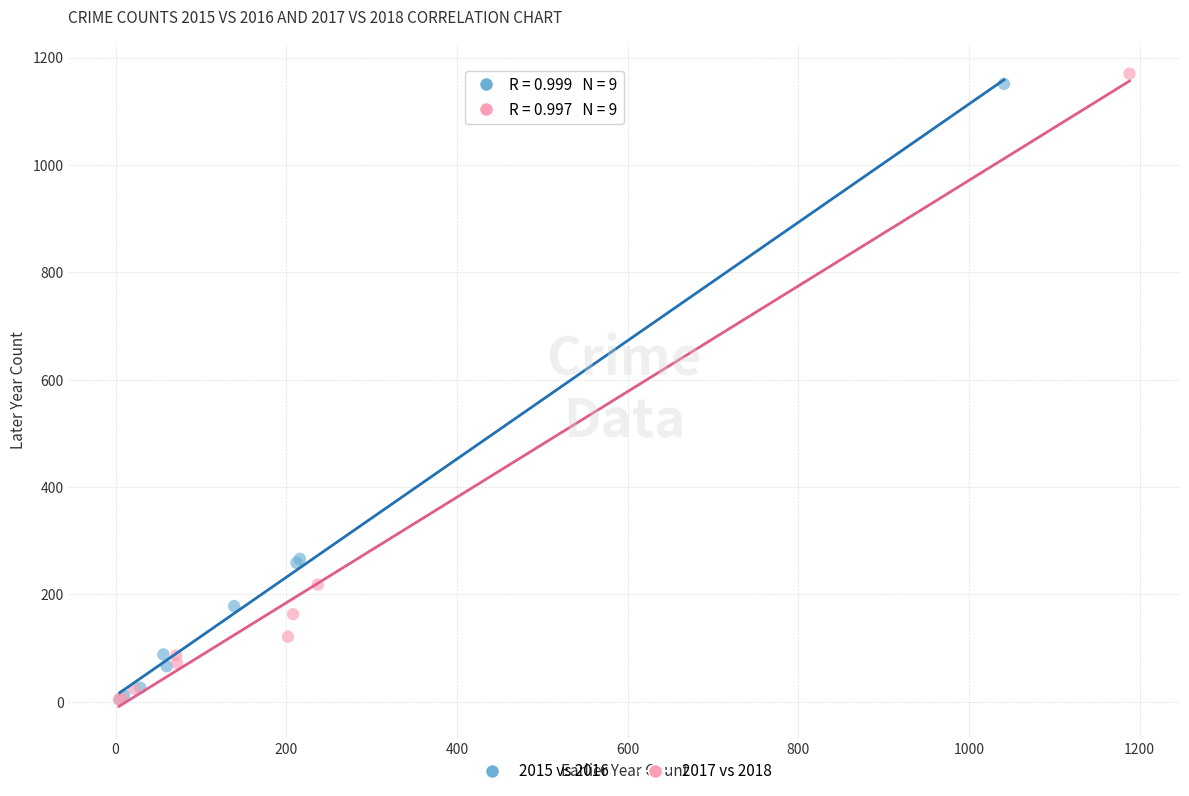

Which series has the widest spread of Y values?

2017 vs 2018